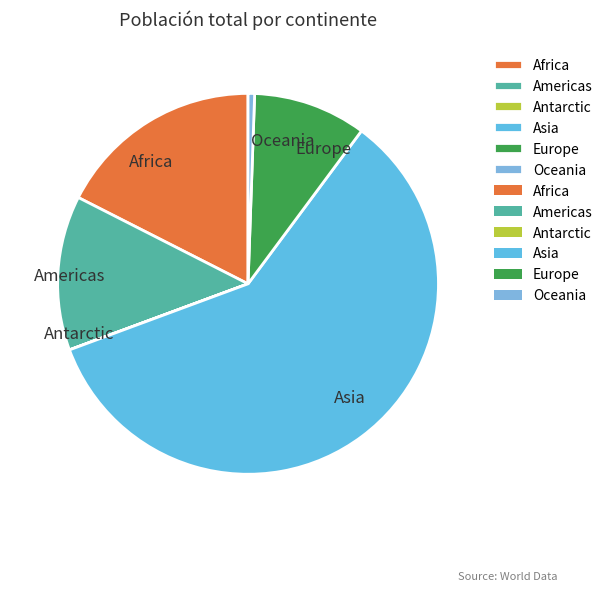

Approximately how many times larger is the value at Americas compared to Oceania?

23.7